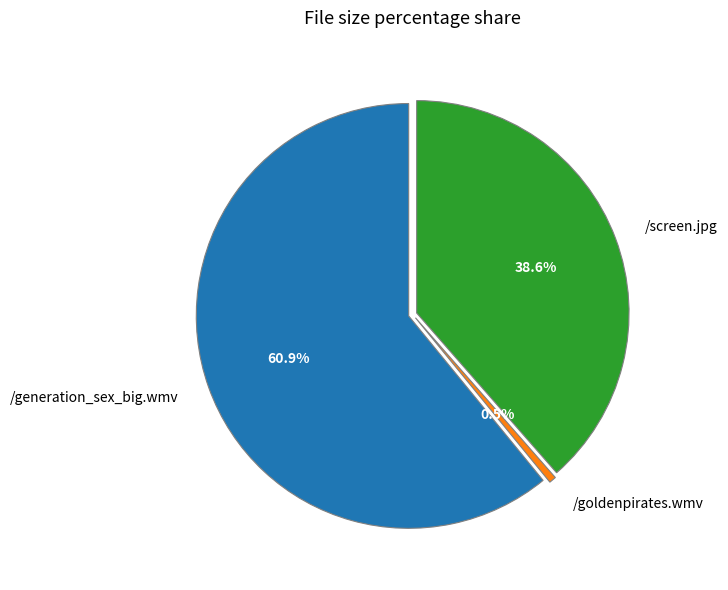

How many segments does this pie chart have?

3